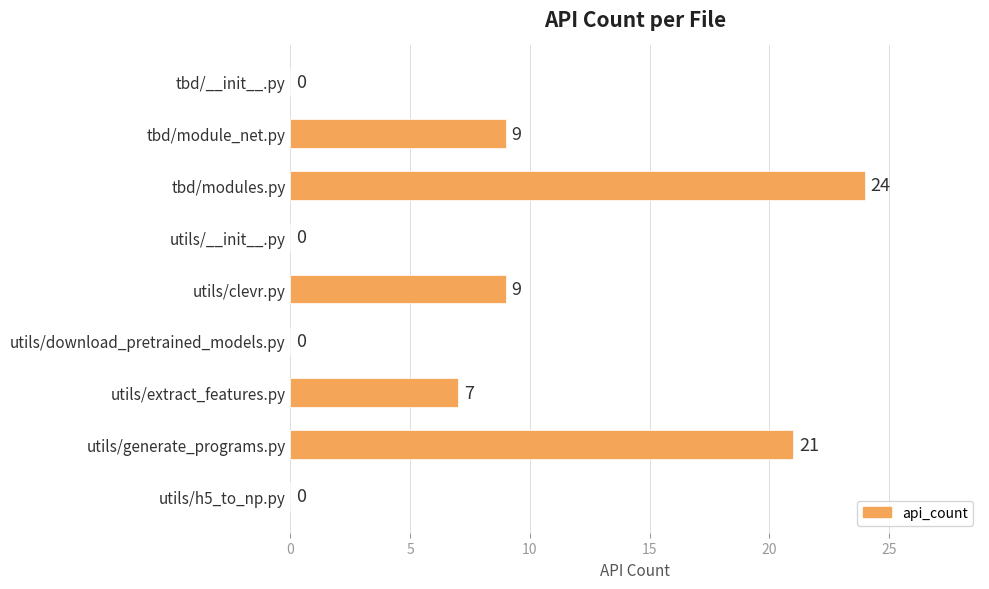

Which has a higher value, utils/download_pretrained_models.py or utils/generate_programs.py?

utils/generate_programs.py